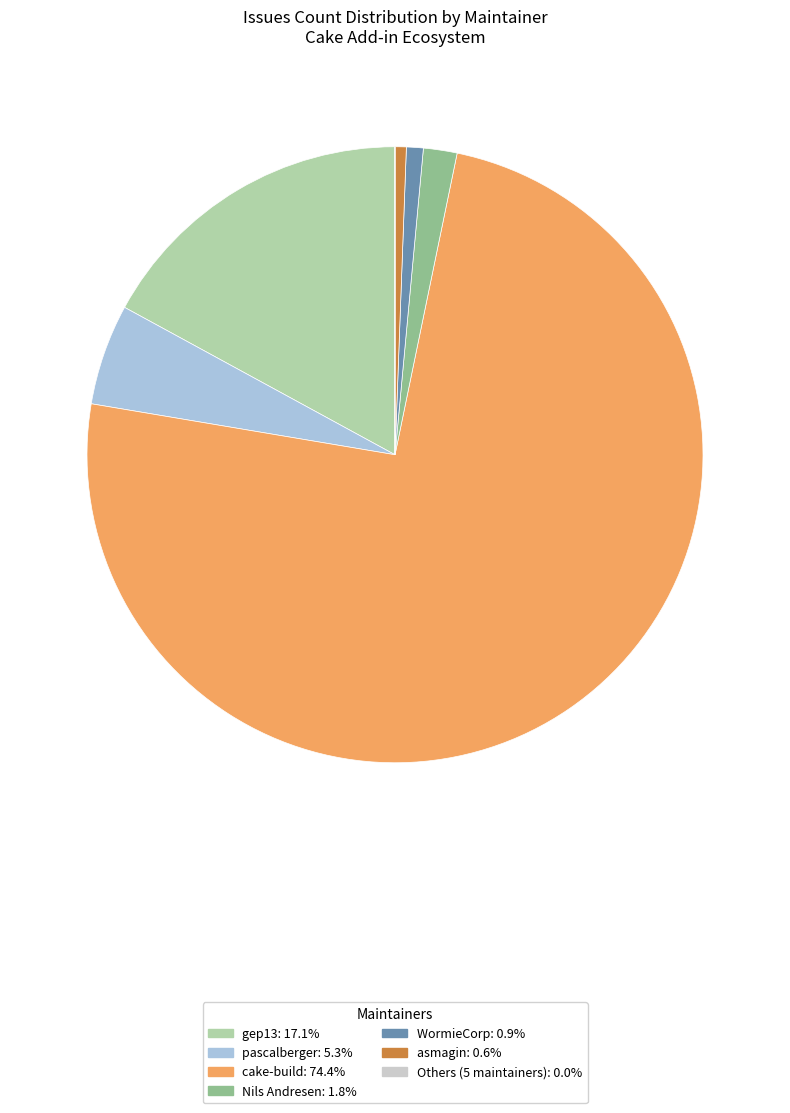

What is the largest slice in the pie chart?

cake-build